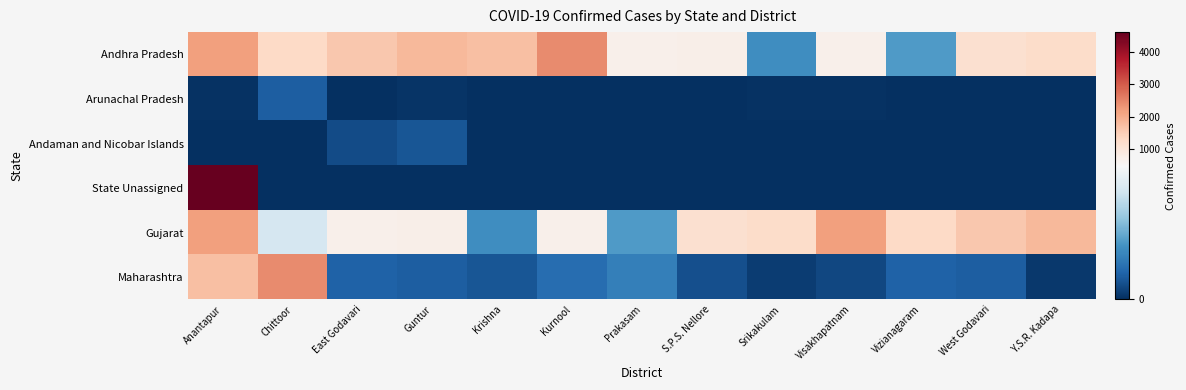

At which category is the sum across all series the highest?

Anantapur